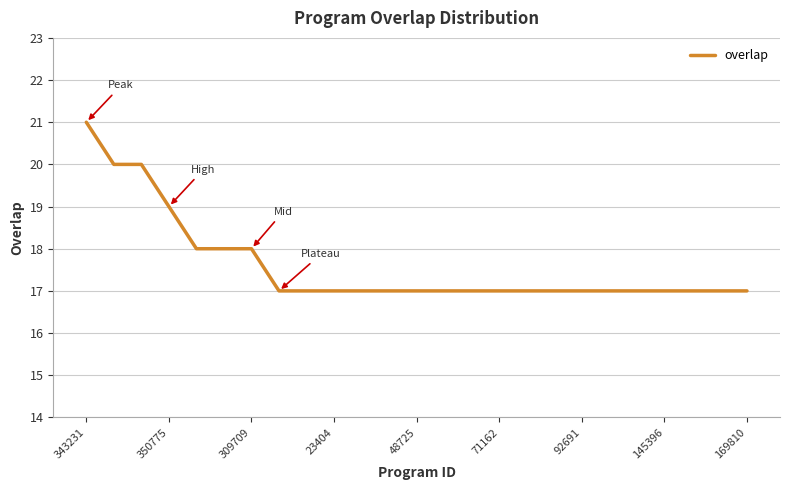

What is the difference between the maximum and minimum values?

4